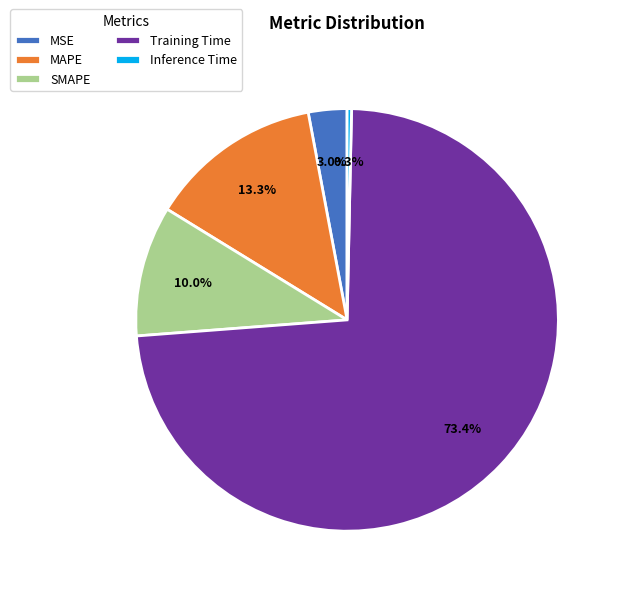

To the nearest percent, what percentage of the pie is Training Time?

73%